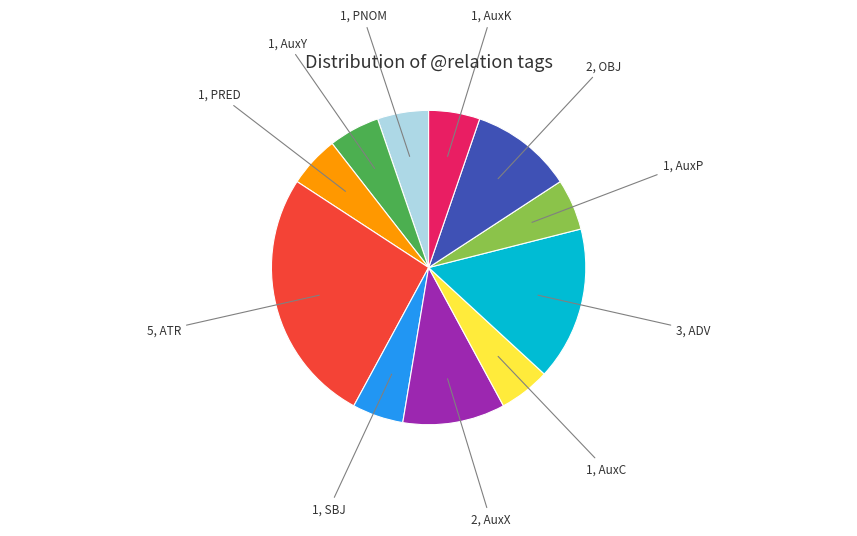

Is there any slice that represents more than half of the pie?

No